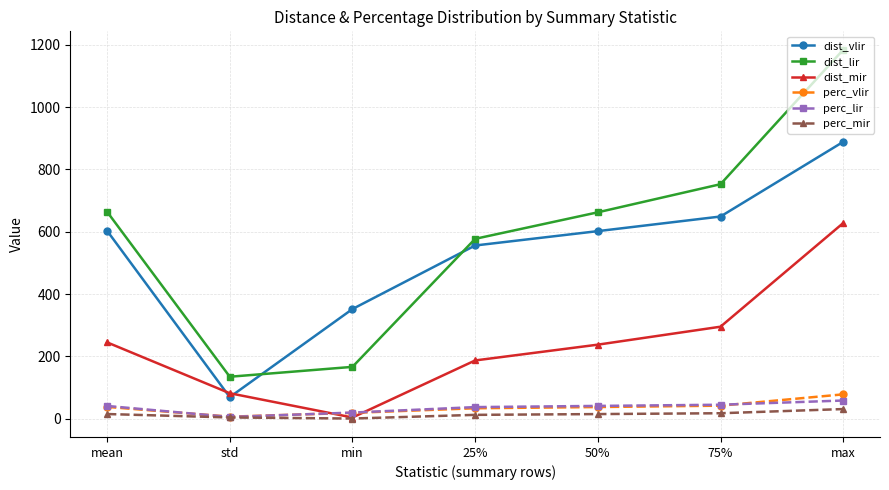

What is the difference between the maximum and second lowest values in the dist_mir series?

546.1